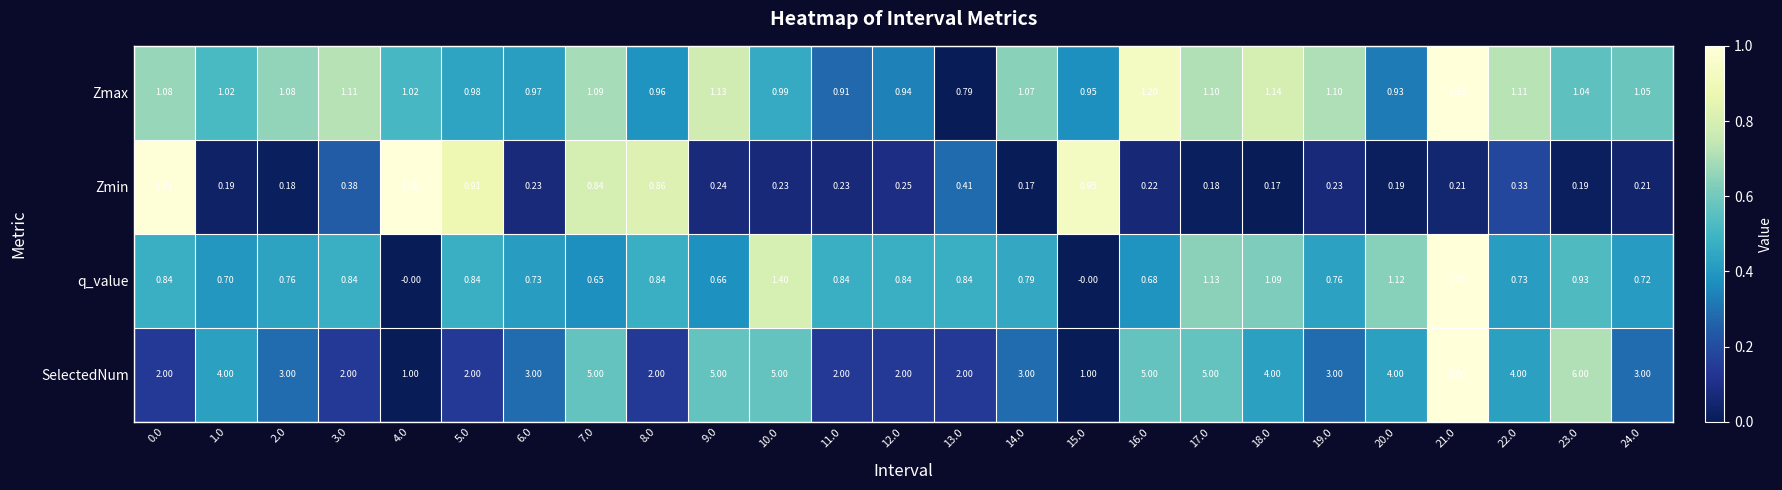

At which category is the sum across all series the highest?

21.0